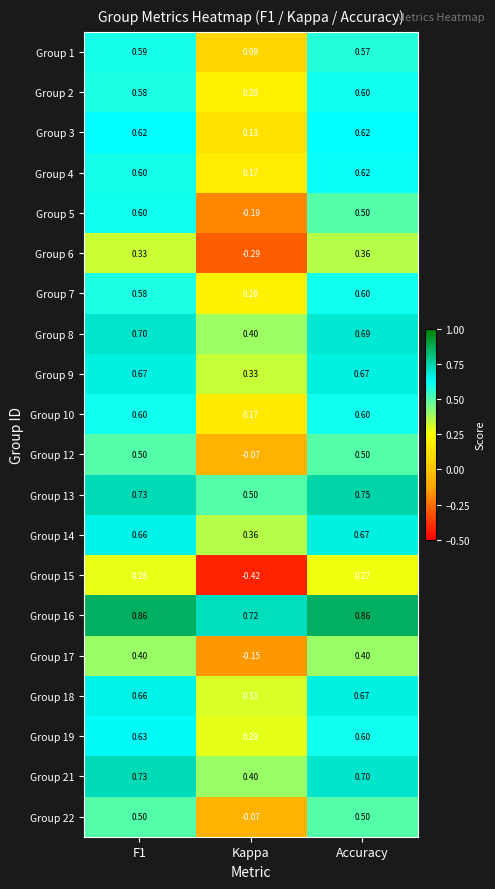

At which label is Group 9 closest to 0?

Kappa